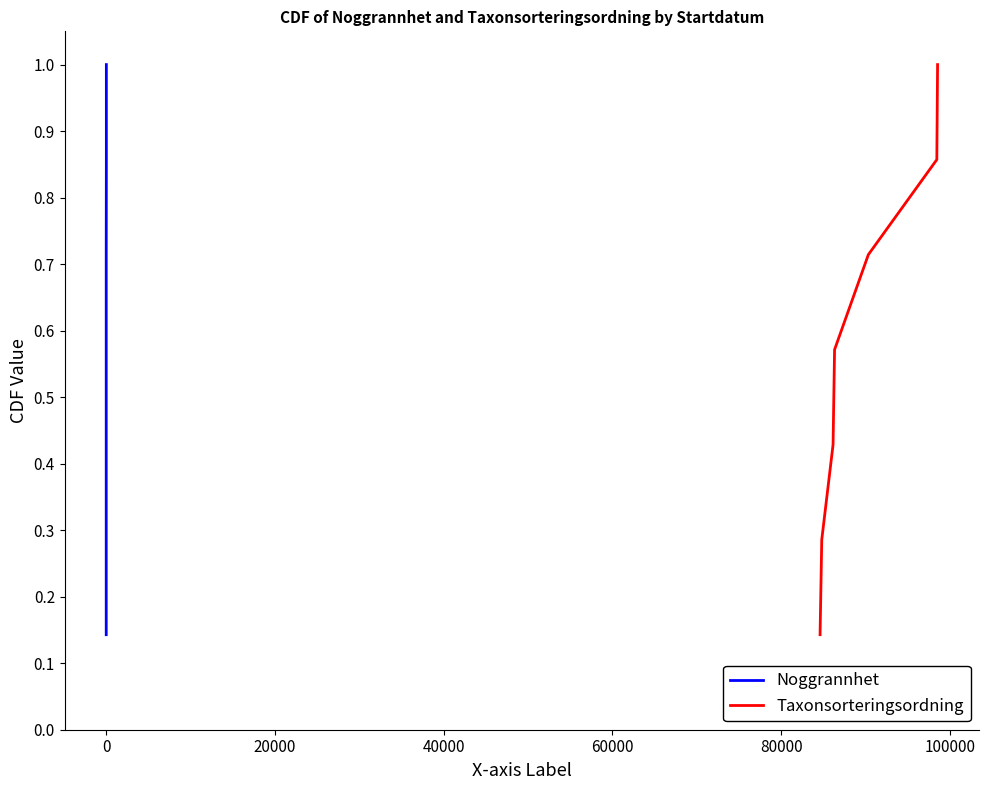

What is the highest value of the Taxonsorteringsordning series?

1.0